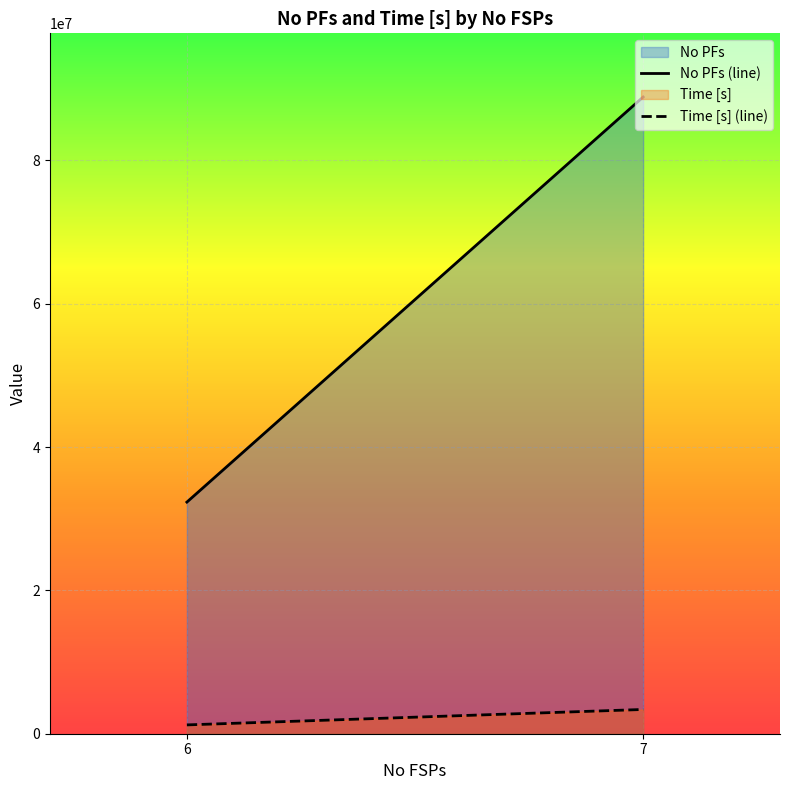

How many values in the No PFs (line) series are below 88858641?

1